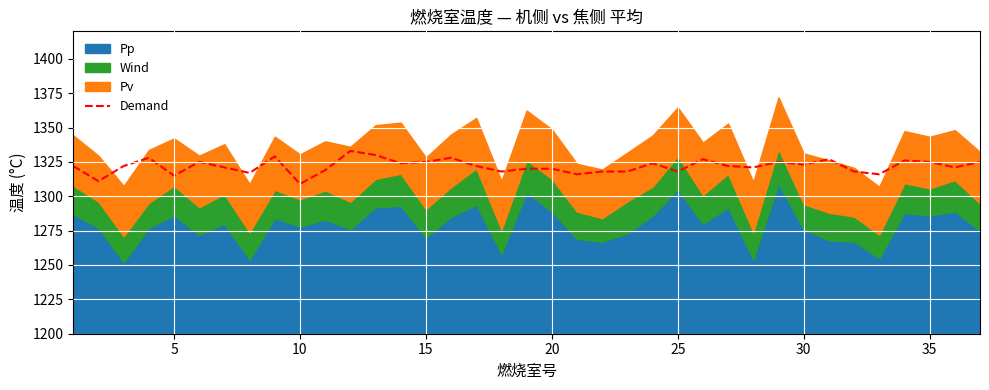

The value at 35 is 380. True or false?

False